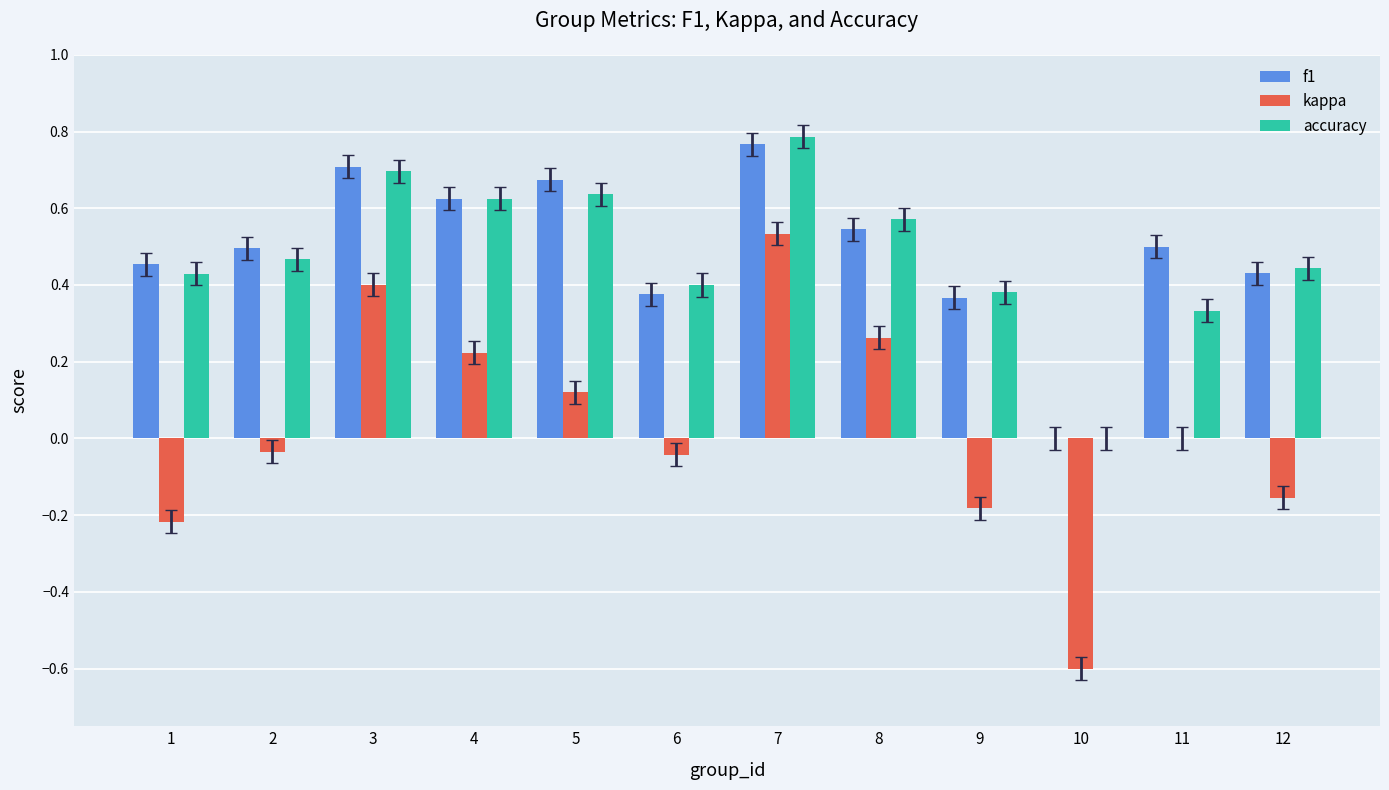

What are all the series names shown in the legend?

f1, kappa, accuracy